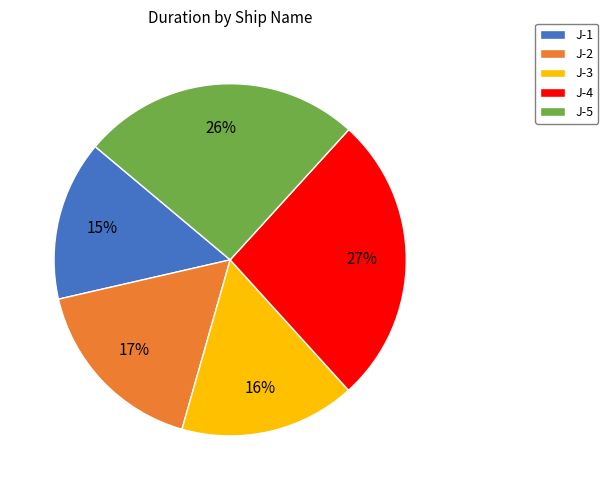

To the nearest percent, what is the combined percentage of J-1 and J-2?

32%